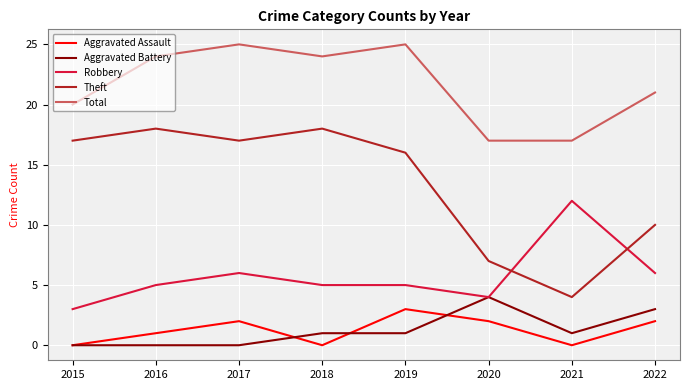

What is the average value of the Aggravated Assault series?

1